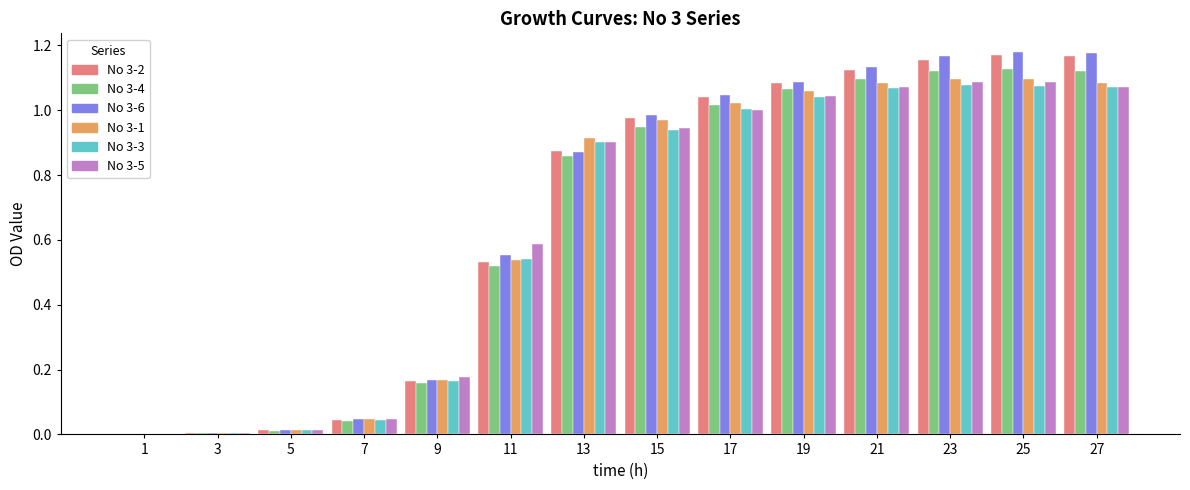

Is the value of No 3-1 at 21 greater than the value of No 3-5 at 7?

Yes